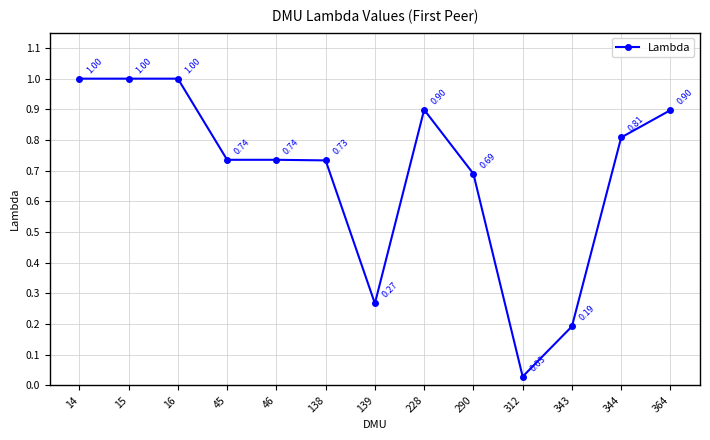

What is the difference between the maximum and minimum values?

1.0